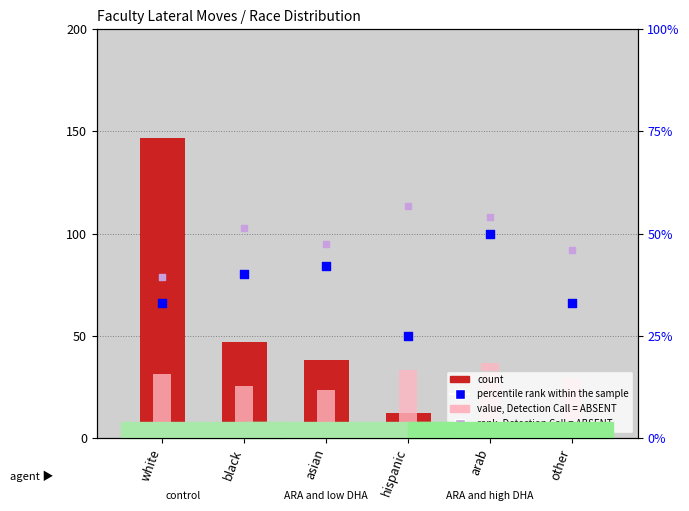

What is the total value across all series at hispanic?

126.8